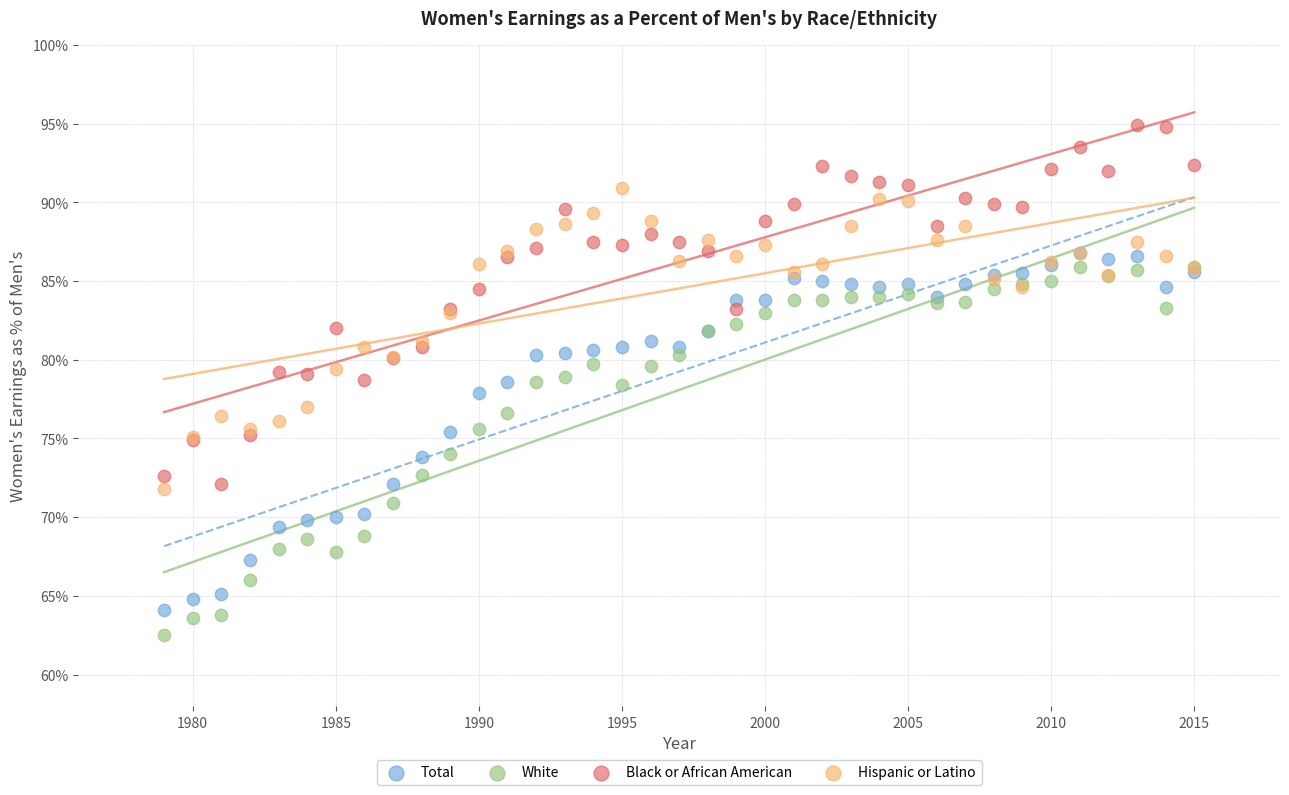

Which series has the widest spread of Y values?

White